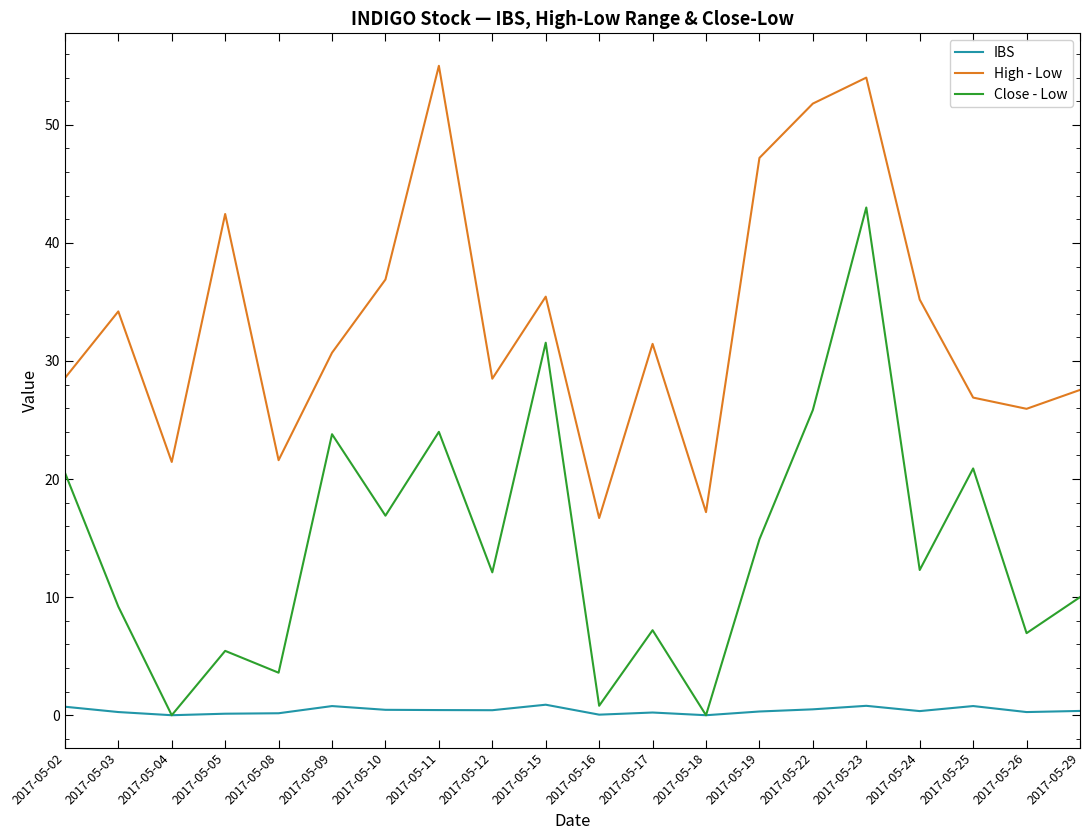

At which category is the sum across all series the highest?

2017-05-23